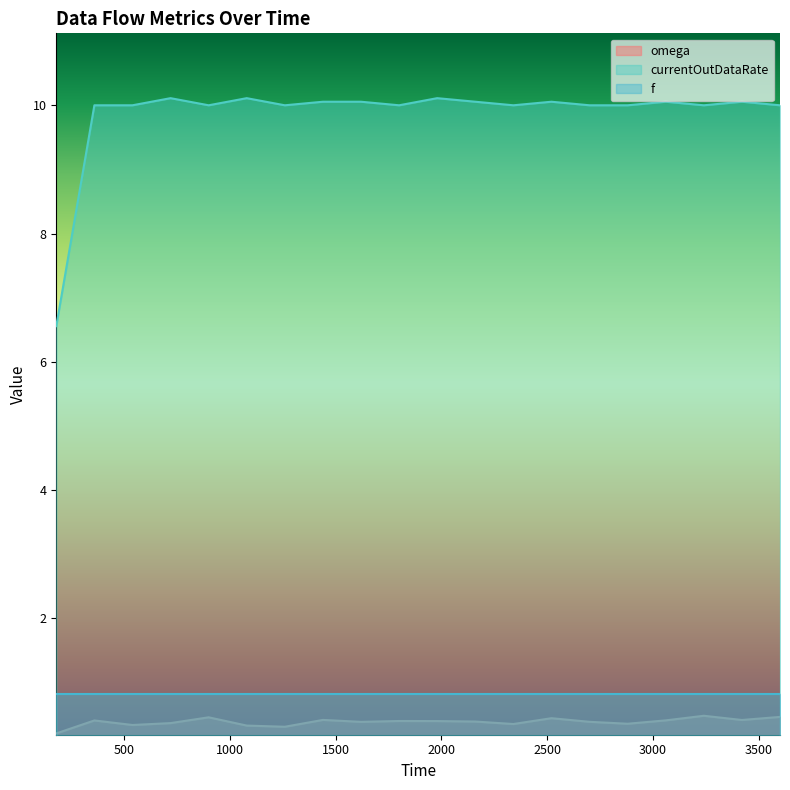

Which has a higher value, 2520.0 or 3060.0?

2520.0